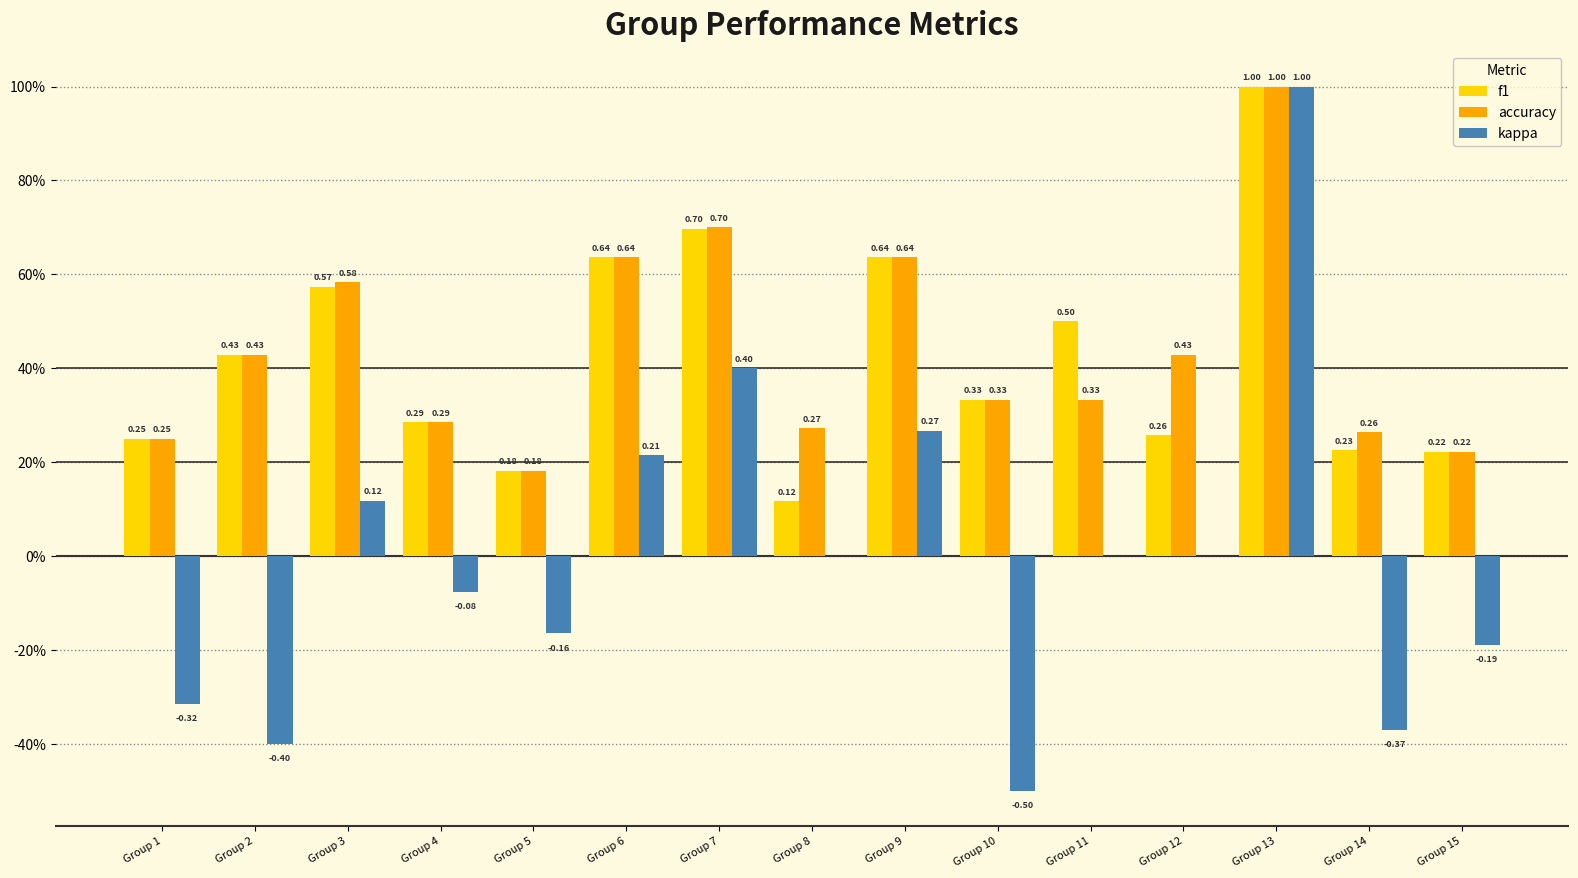

List the series in order of their peak value, highest first.

f1, accuracy, kappa